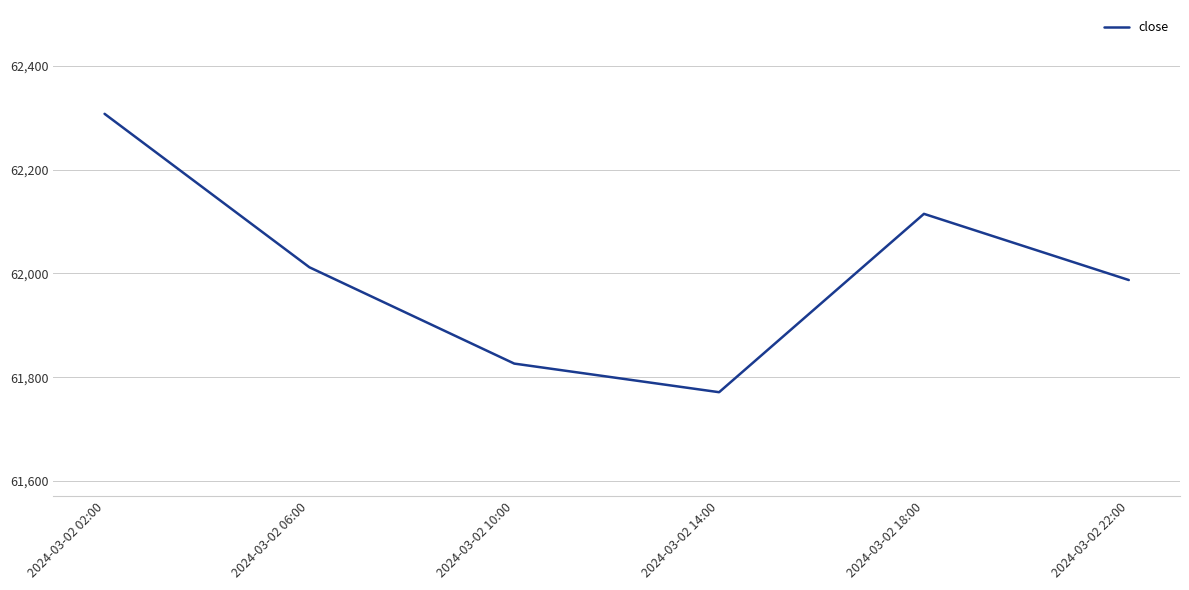

At which category does the data reach its first local peak?

2024-03-02 18:00